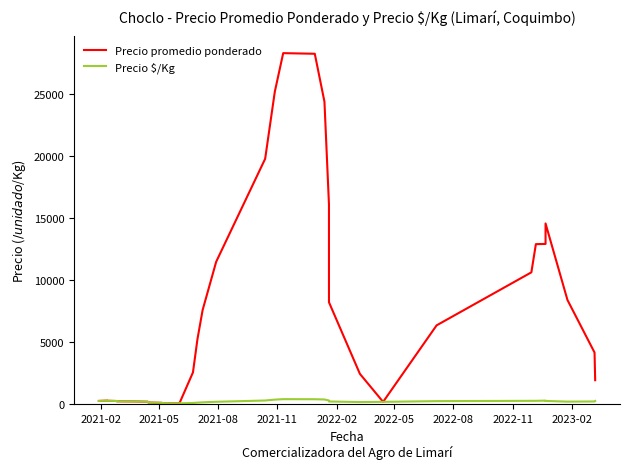

Is the value of Precio promedio ponderado at 2023-02 greater than the value of Precio $/Kg at 14?

Yes